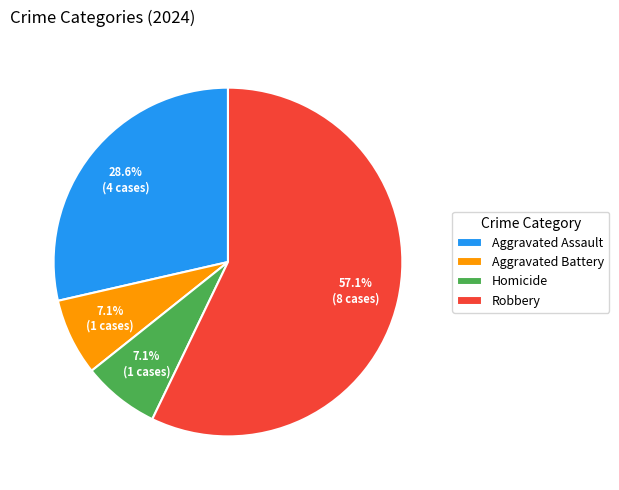

Which slice is the largest?

Robbery